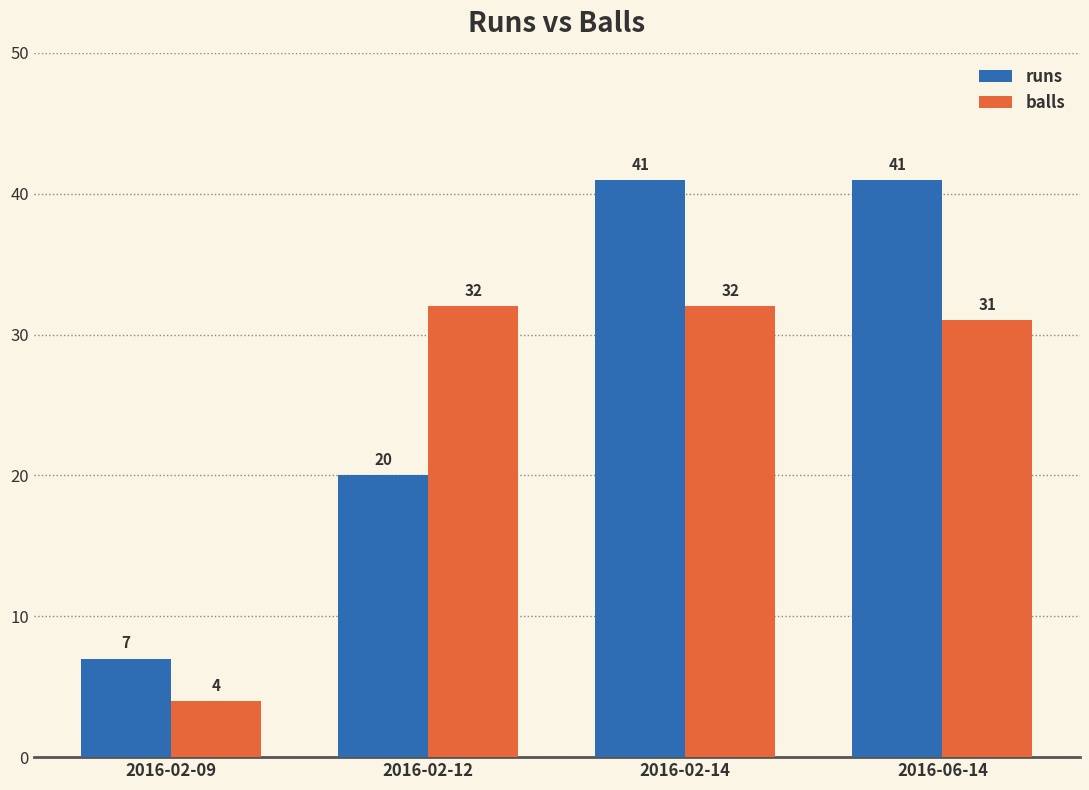

What are all the series names shown in the legend?

runs, balls